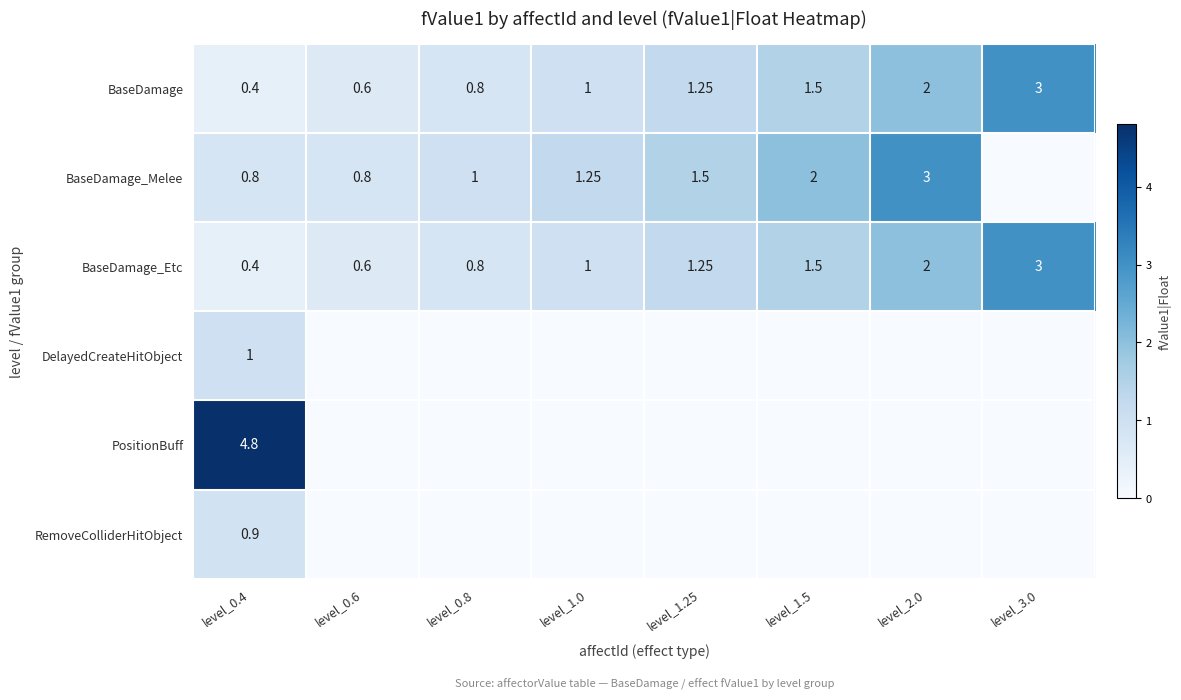

Rank the series at level_3.0 from highest to lowest value.

BaseDamage, BaseDamage_Etc, BaseDamage_Melee, DelayedCreateHitObject, PositionBuff, RemoveColliderHitObject